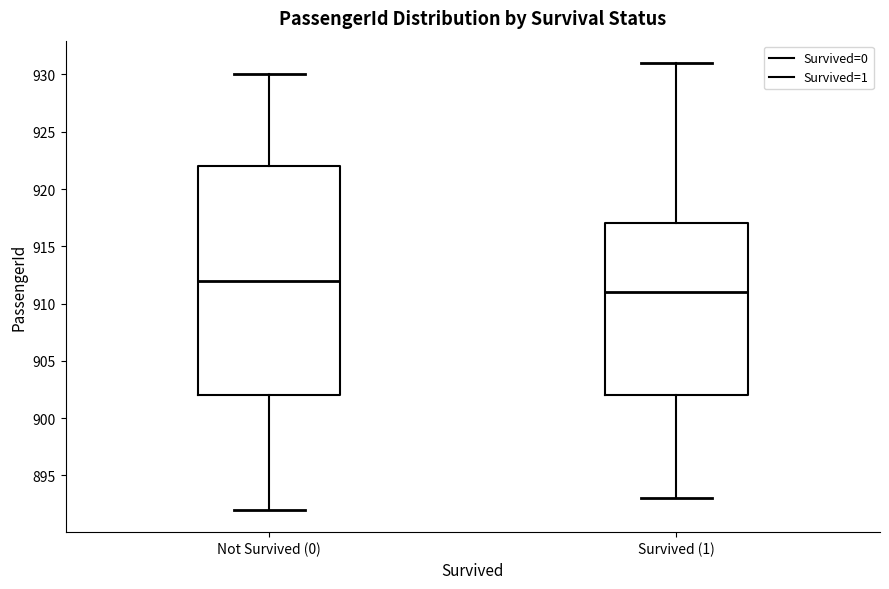

Which box is the tallest, from its lower edge to its upper edge?

Not Survived (0)